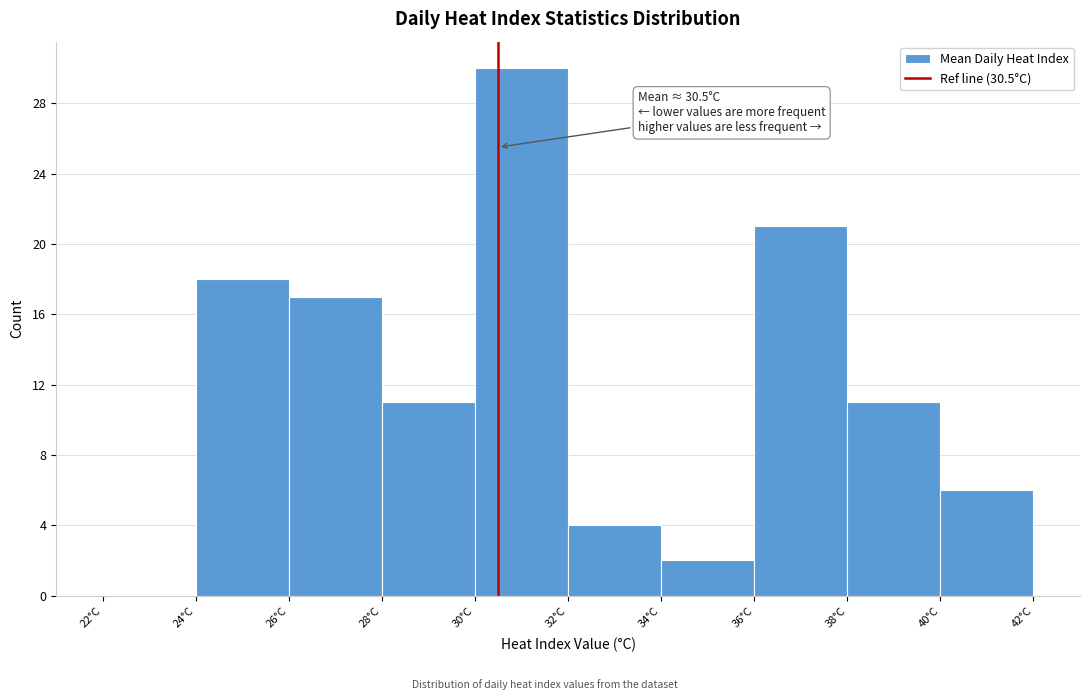

Which range on the x-axis has the tallest bar?

30 to 32